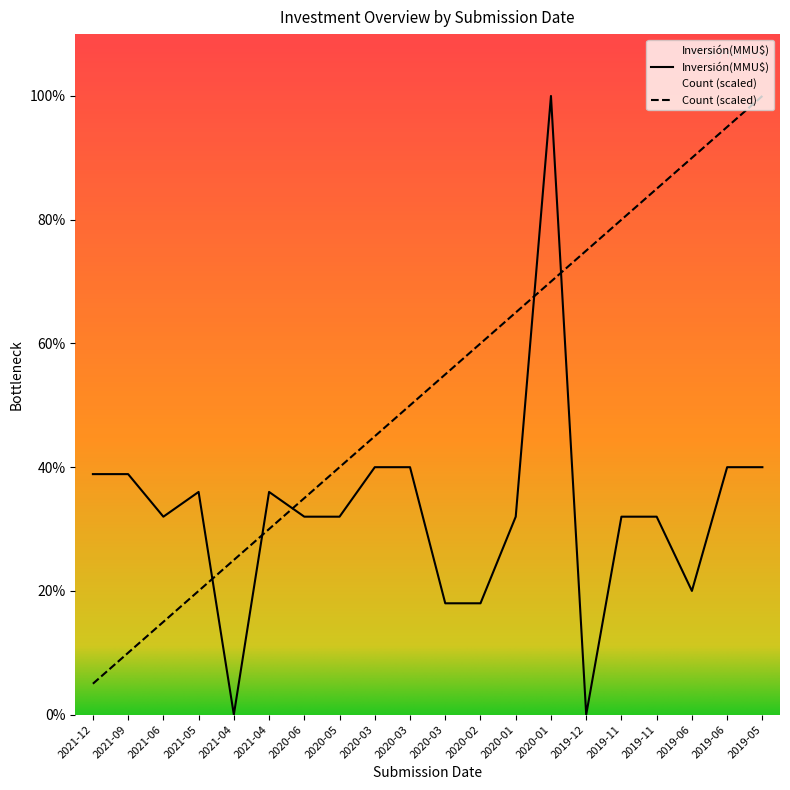

At which label is Inversión(MMU$) closest to 12500?

2020-03